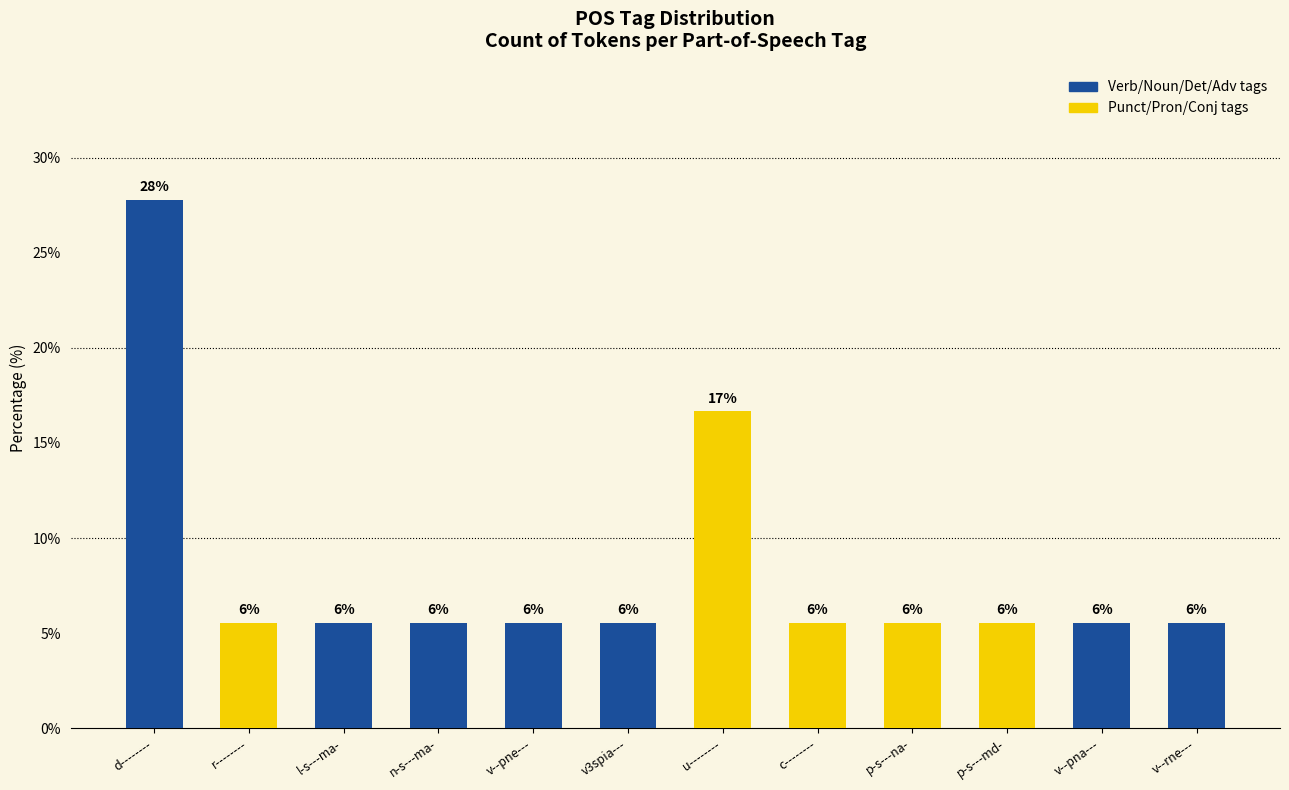

What is the average value?

8.3